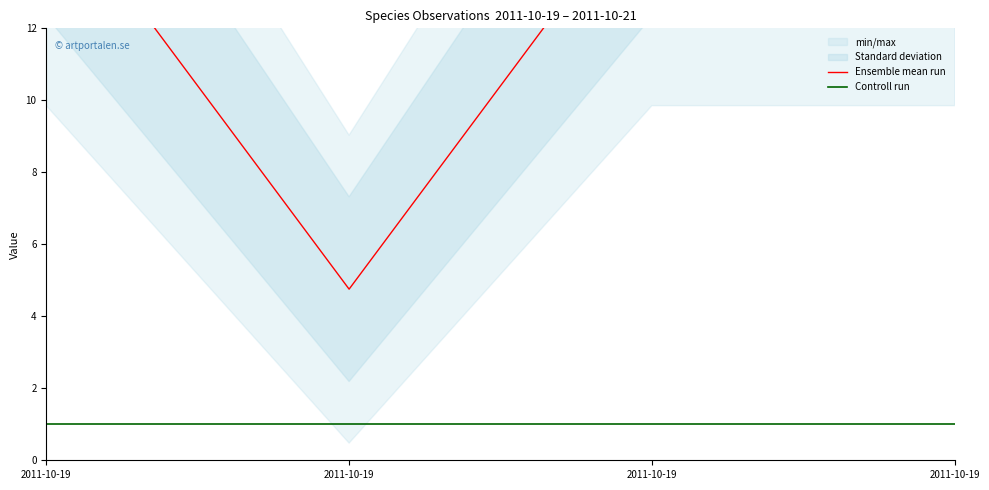

Which series has the widest spread of values?

Ensemble mean run